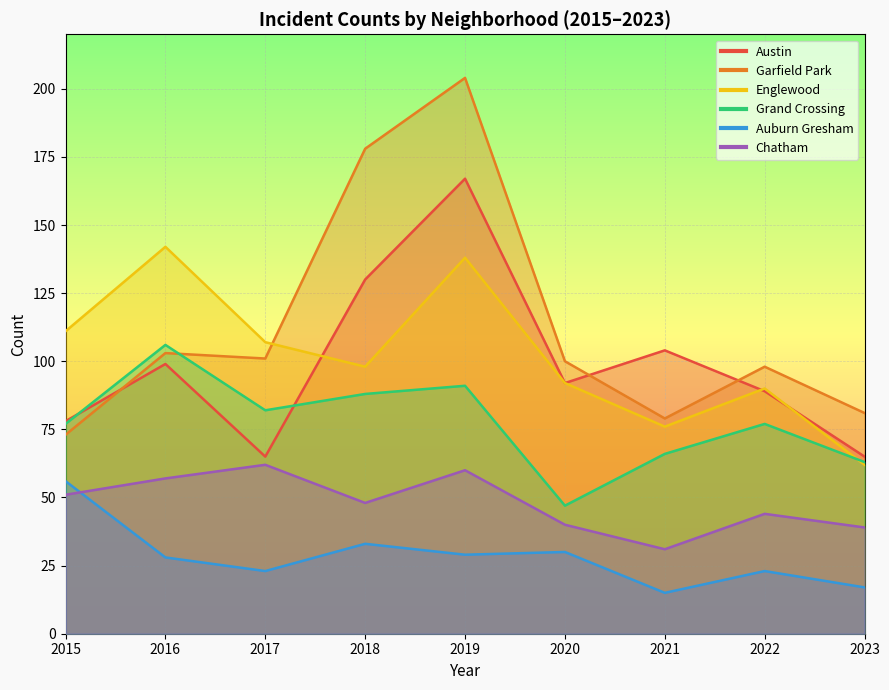

At which category does Auburn Gresham reach its first local peak?

2018